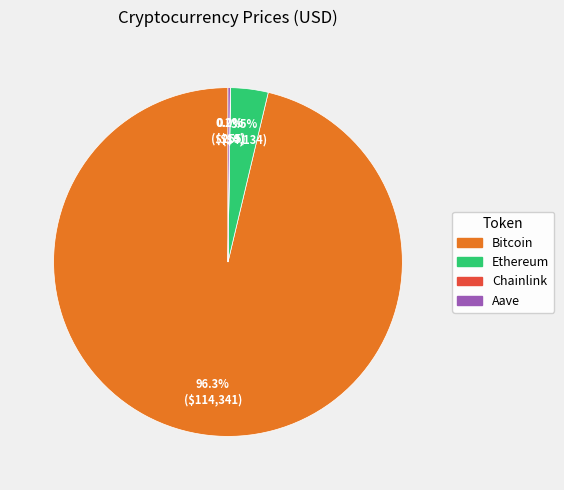

Does Bitcoin represent more than half of the total?

Yes